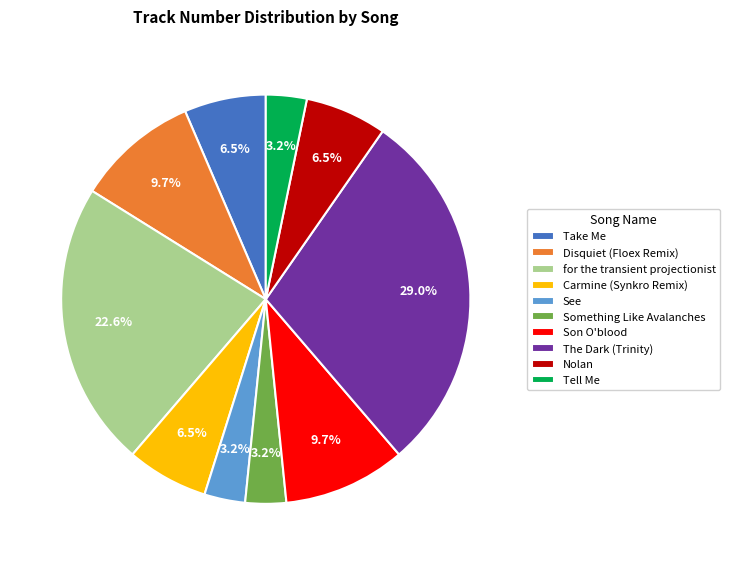

Is the sum of Disquiet (Floex Remix) and Carmine (Synkro Remix) greater than half?

No